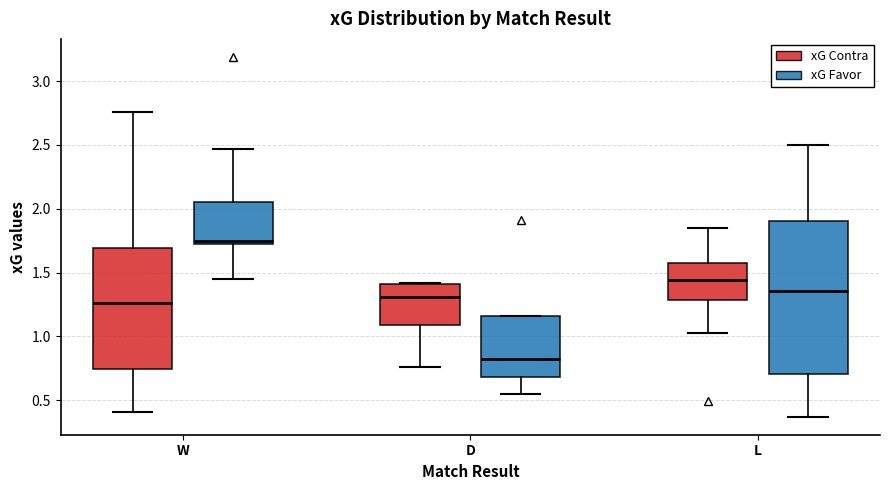

Reading left to right, read every box against the y-axis: the position of its median line, the range the box covers, and the ends of its whiskers. The values are not printed on the chart, so give them approximately, as read against the axis.

W (xG Contra): median 1.25, box 0.75 to 1.70, whiskers 0.40 to 2.75
W (xG Favor): median 1.75 (just above the box's lower edge), box 1.75 to 2.05, whiskers 1.45 to 2.45
D (xG Contra): median 1.30, box 1.10 to 1.40, whiskers 0.75 to 1.40
D (xG Favor): median 0.80, box 0.70 to 1.15, whiskers 0.55 to 1.15
L (xG Contra): median 1.45, box 1.30 to 1.60, whiskers 1.05 to 1.85
L (xG Favor): median 1.35, box 0.70 to 1.90, whiskers 0.35 to 2.50